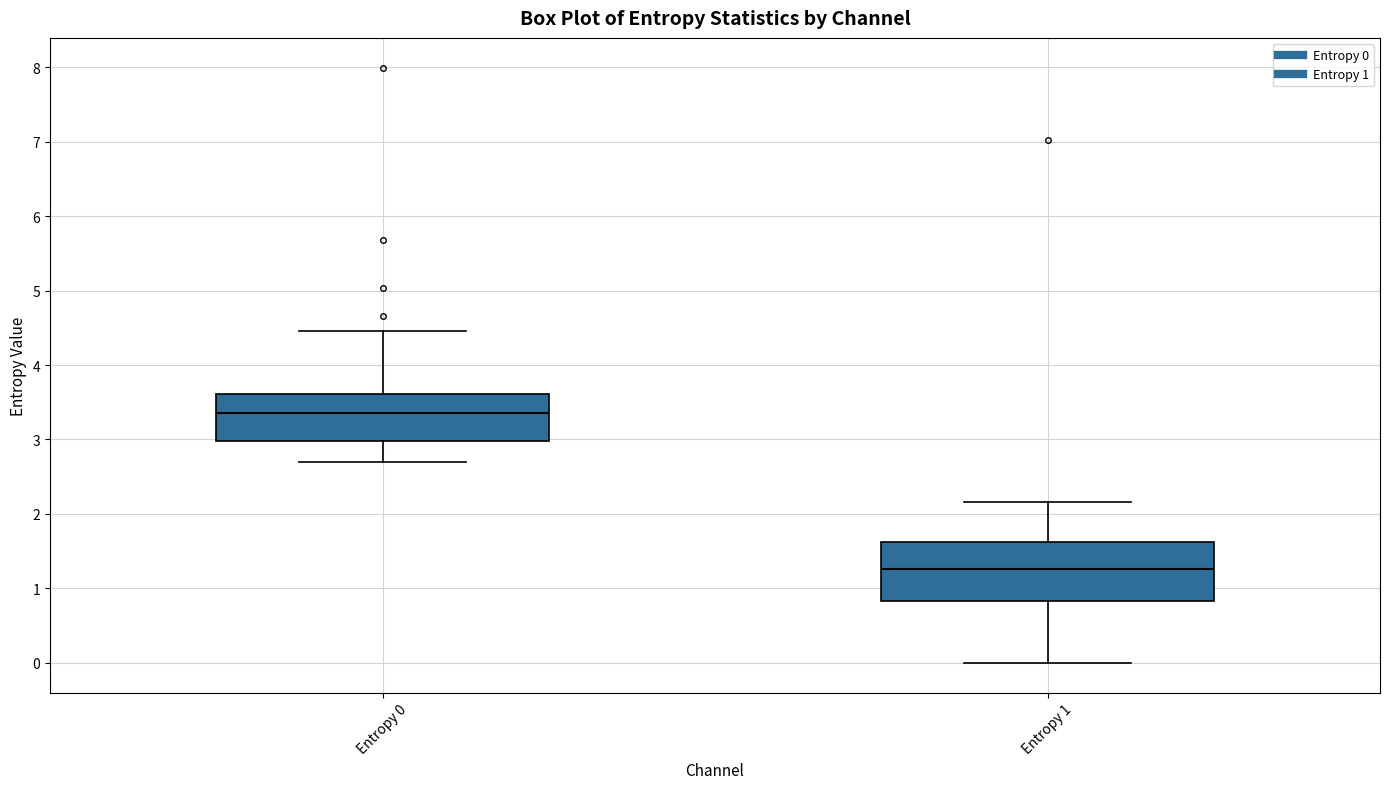

Which box's median line is the lowest?

Entropy 1